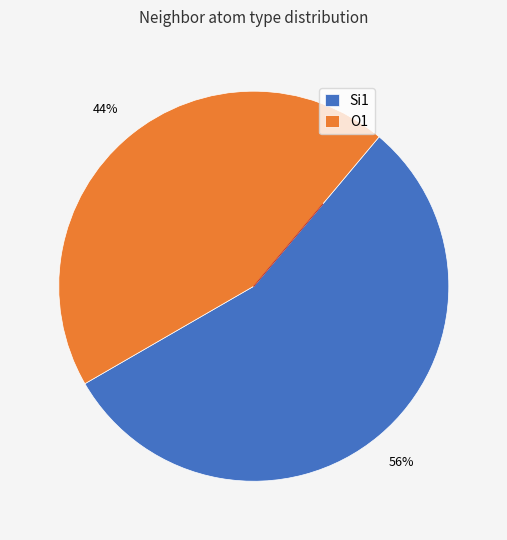

Which category has the smallest portion of the pie?

O1